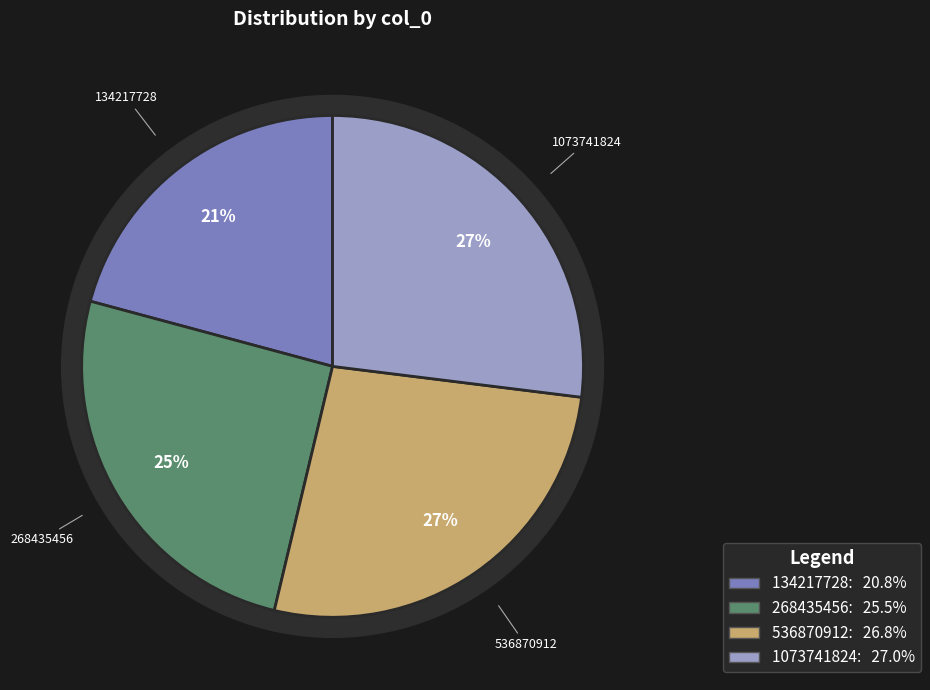

Does 134217728 account for over 50% of the chart?

No